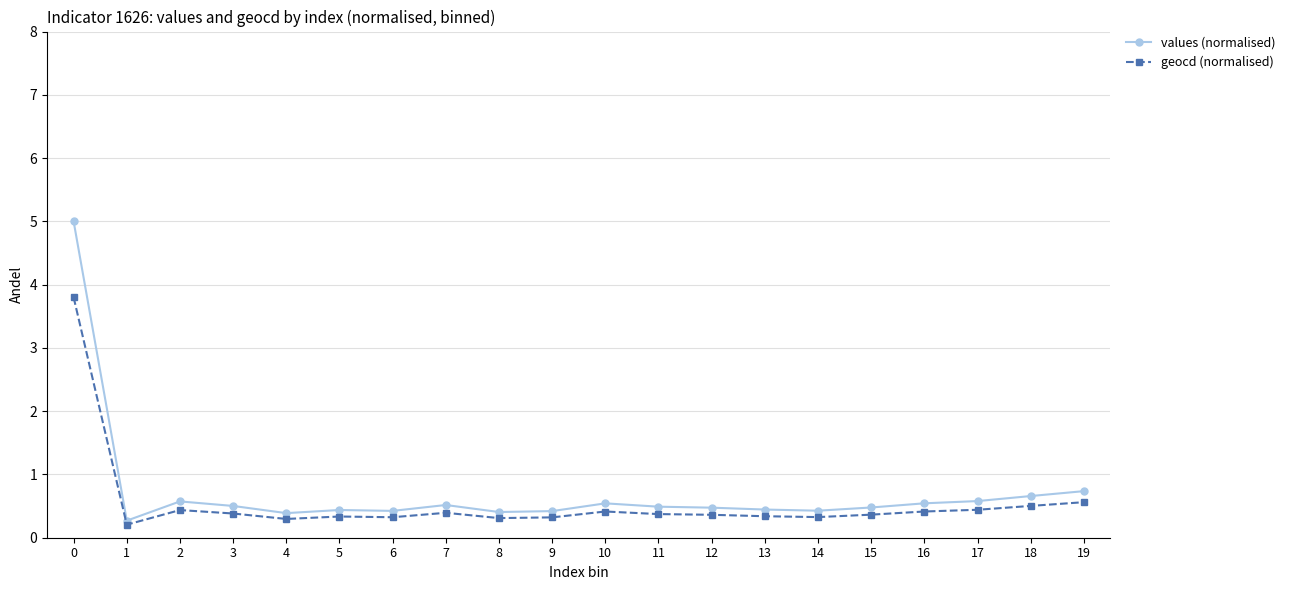

What is the value of the geocd (normalised) point at the 6th from the left?

0.3